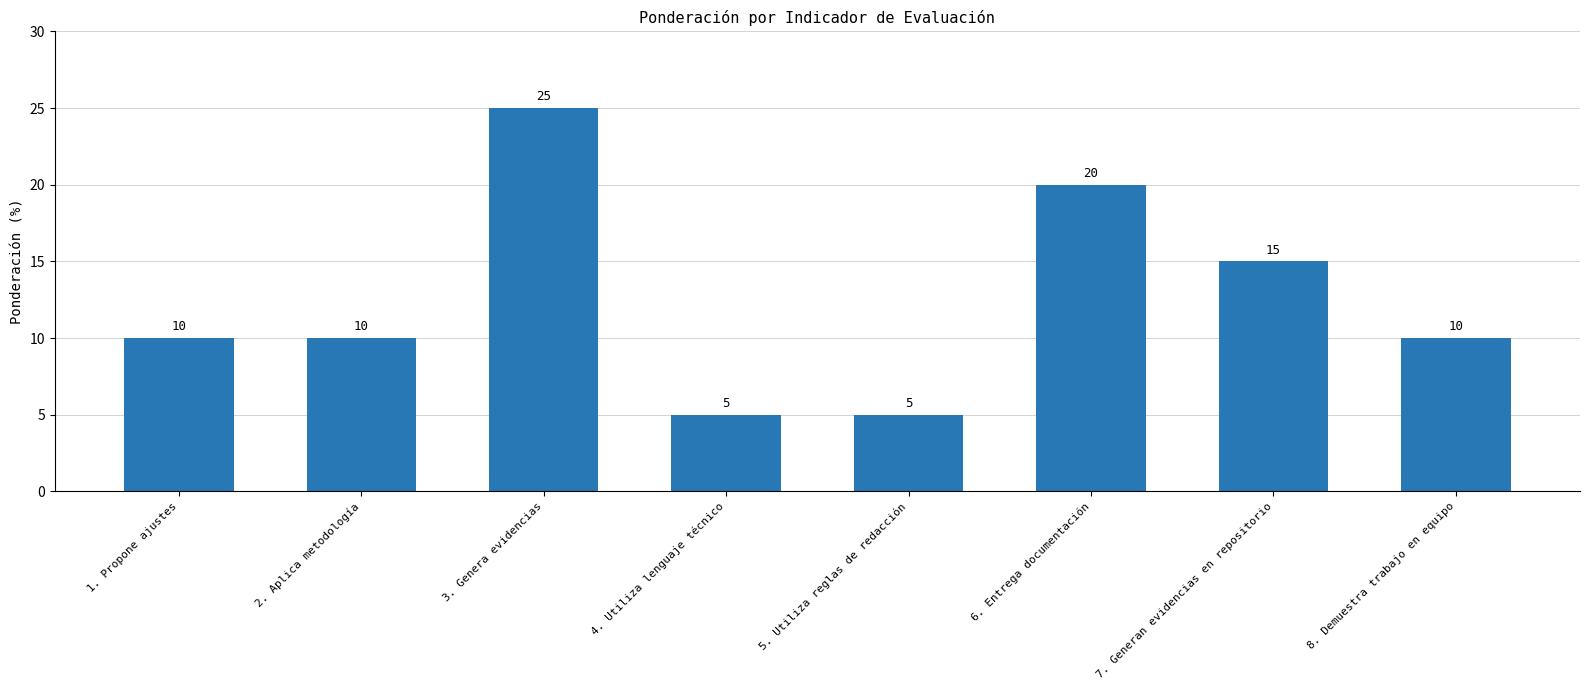

What is the change in value from 3. Genera evidencias to 6. Entrega documentación?

-5